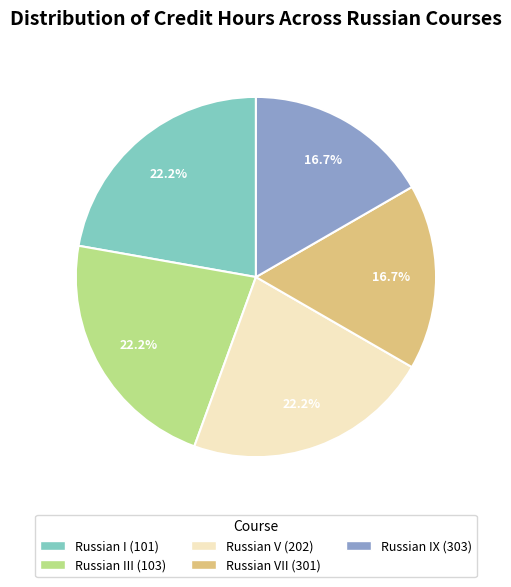

Does any single category account for the majority?

No